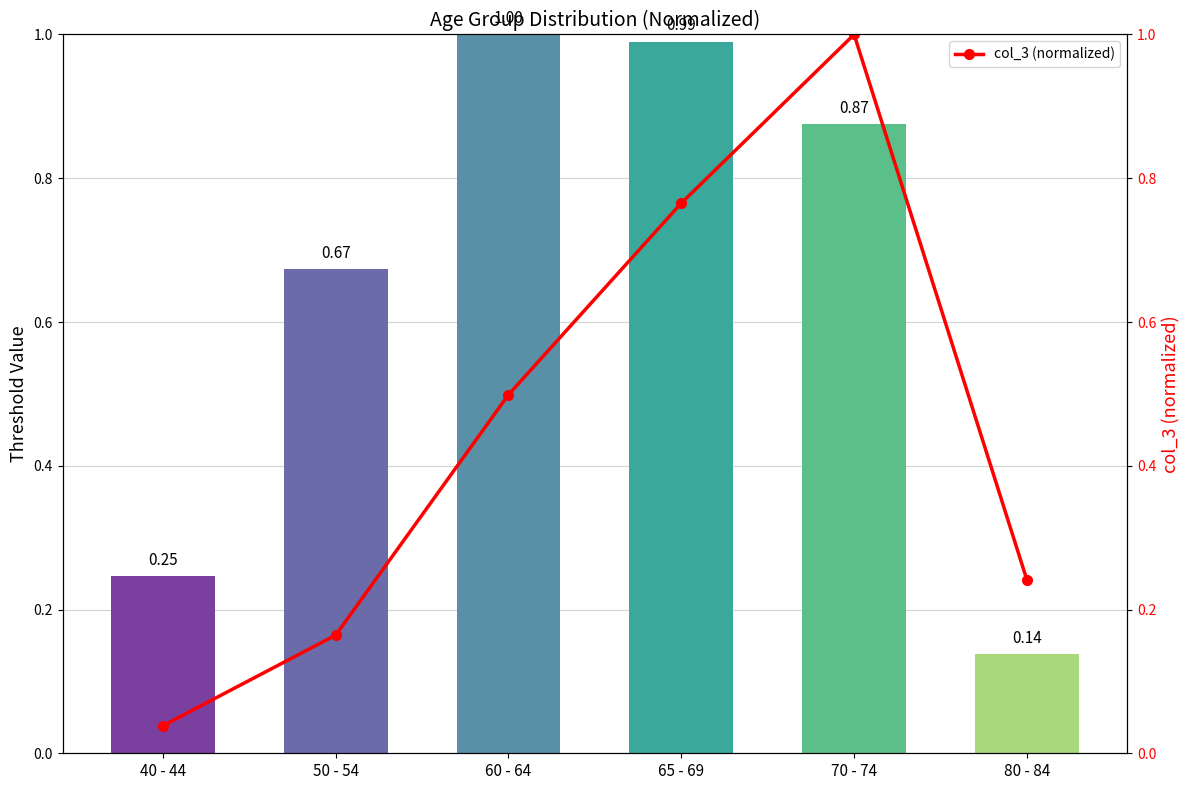

What is the difference between the highest and lowest values at 50 - 54?

0.5